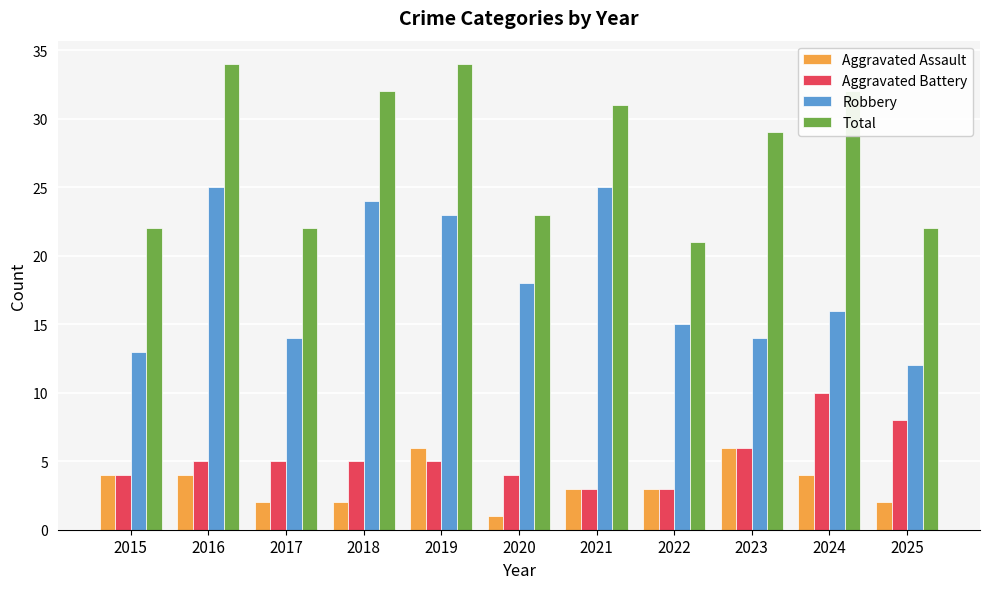

What is the spread (max minus min) of values at 2021?

28